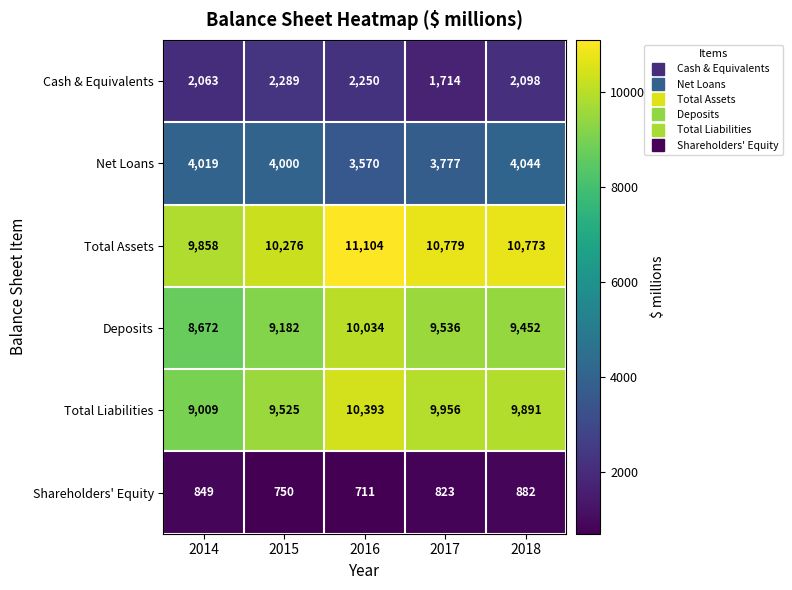

Rank the series by their maximum value, from highest to lowest.

Total Assets, Total Liabilities, Deposits, Net Loans, Cash & Equivalents, Shareholders' Equity